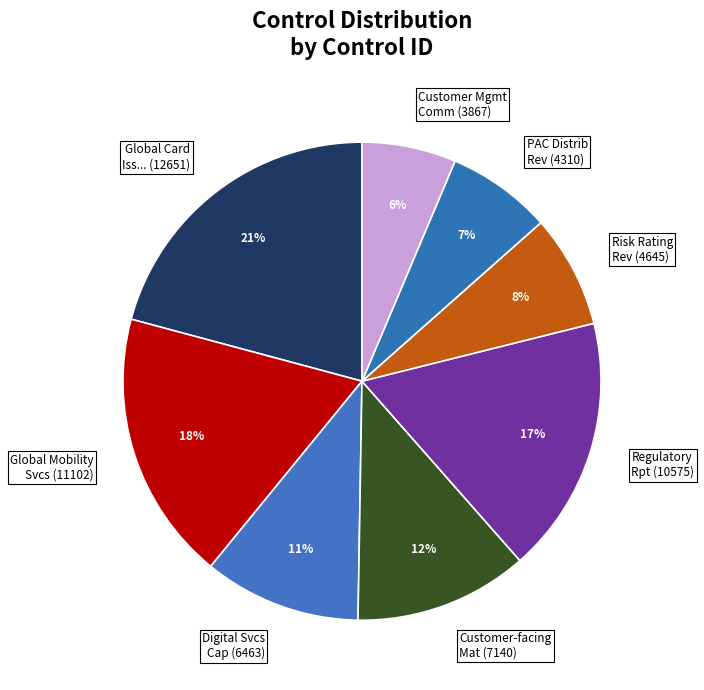

Do Global Mobility Svcs (11102) and Customer Mgmt Comm (3867) together represent more than half of the pie?

No